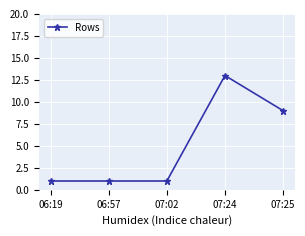

What position from the left is 07:24?

4